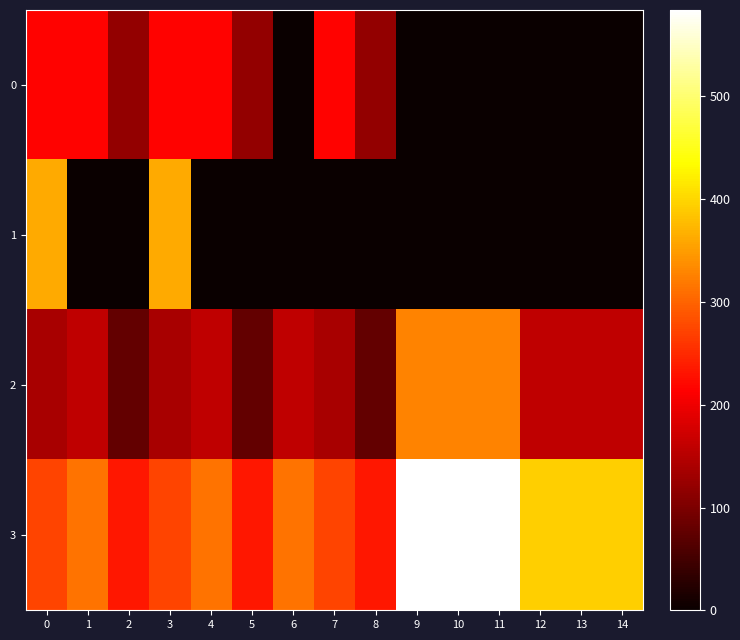

List the series in order of their peak value, lowest first.

0, 2, 1, 3